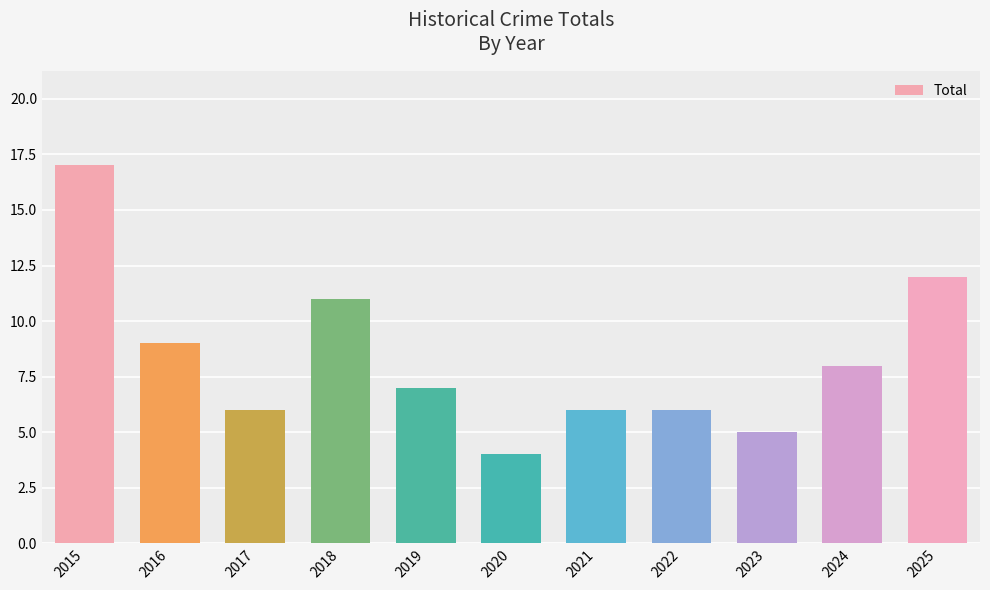

Which category has the lowest value across all series?

2020